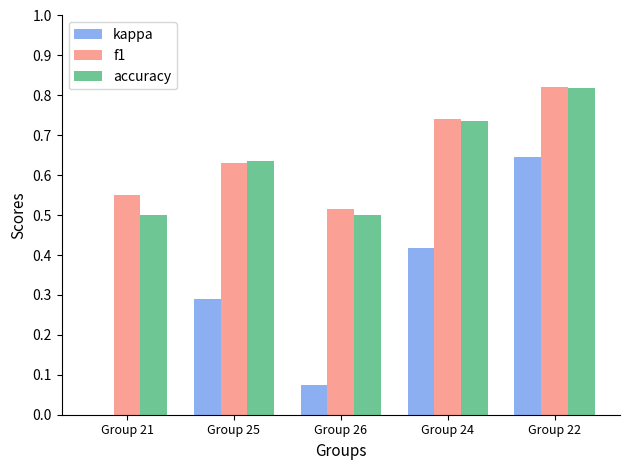

Are the bars horizontal?

No